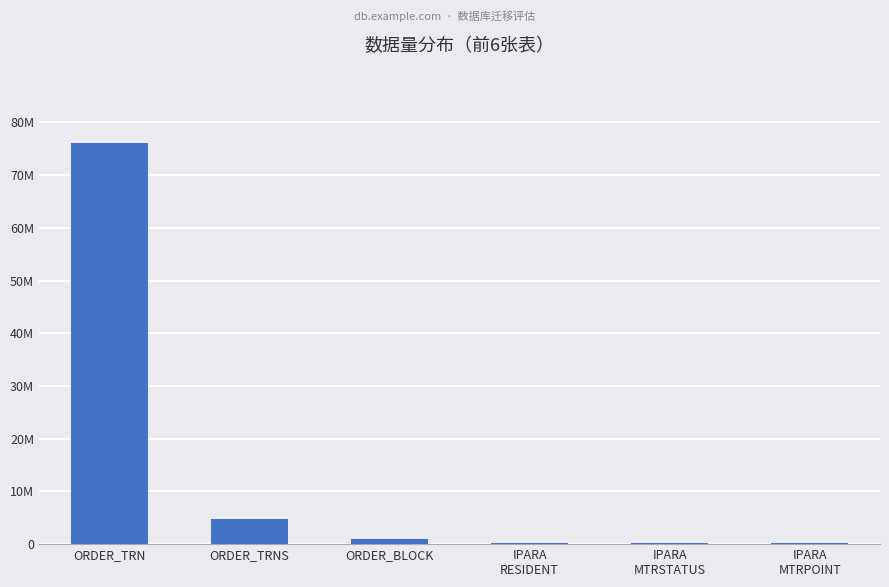

Count the number of data series in this chart.

1